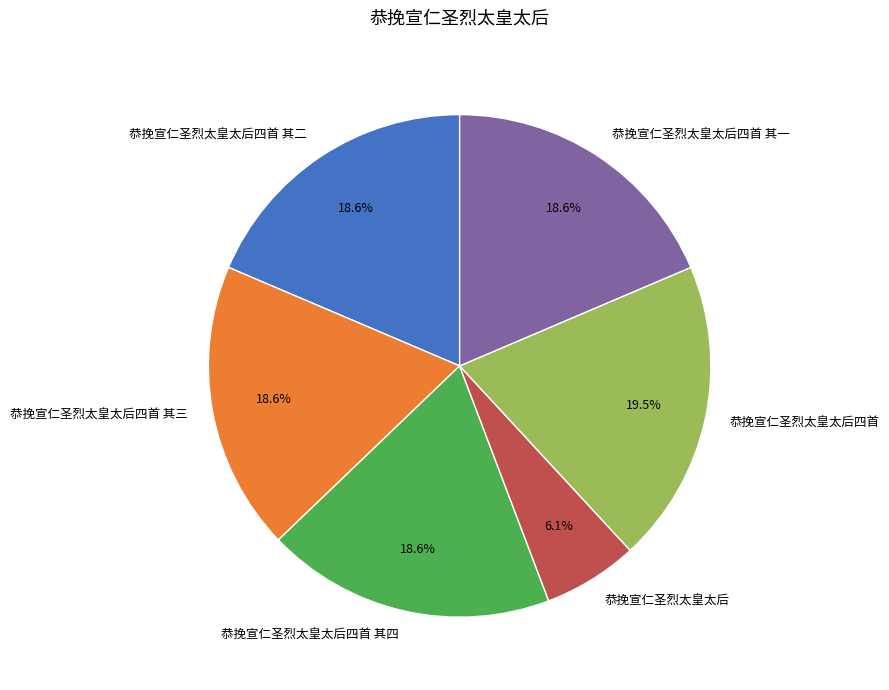

How many slices are in this pie chart?

6